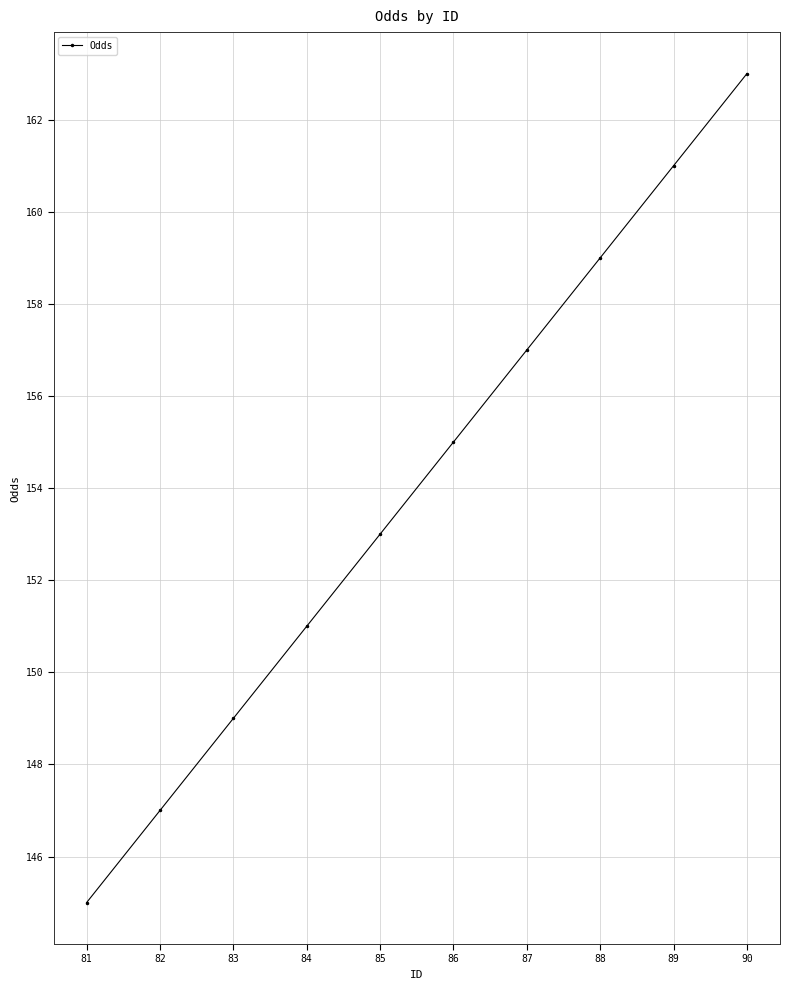

Reading left to right, what are all the values shown in this chart?

81=145	82=147	83=149	84=151	85=153	86=155	87=157	88=159	89=161	90=163